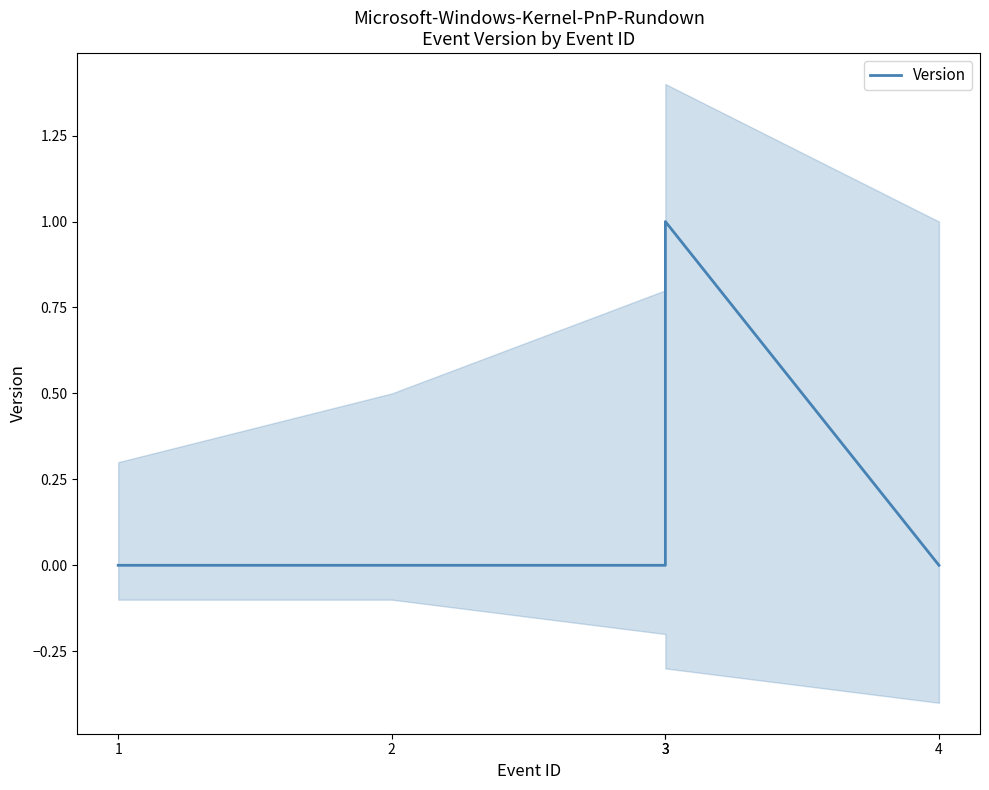

What is the change in value from 1 to 3?

+1